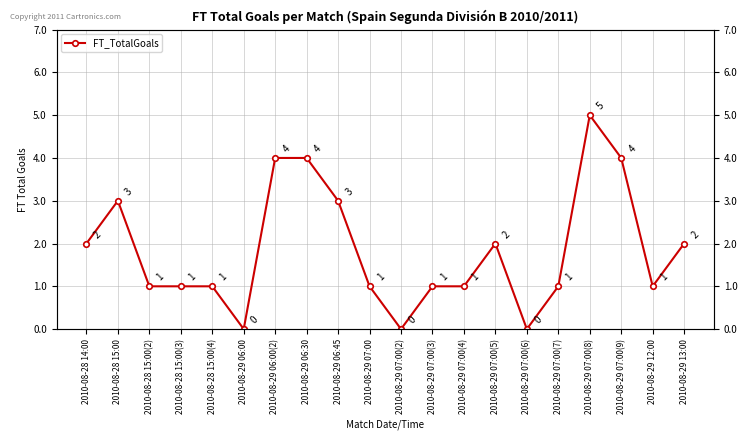

True or false: the data shows 5 at 2010-08-28 15:00.

False